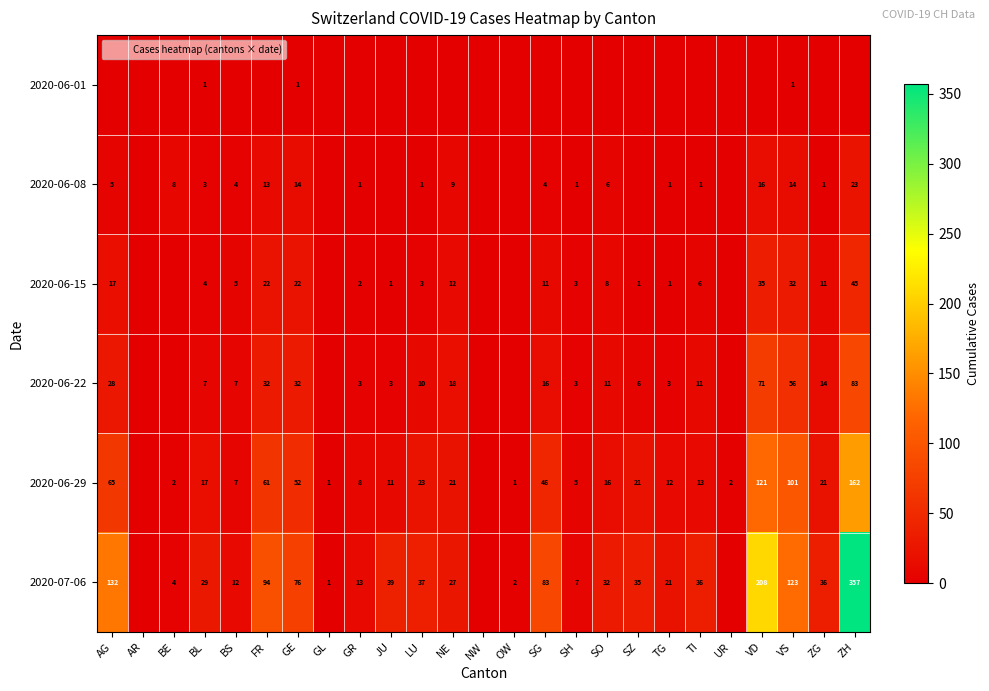

Which series has the largest total across all categories?

2020-07-06